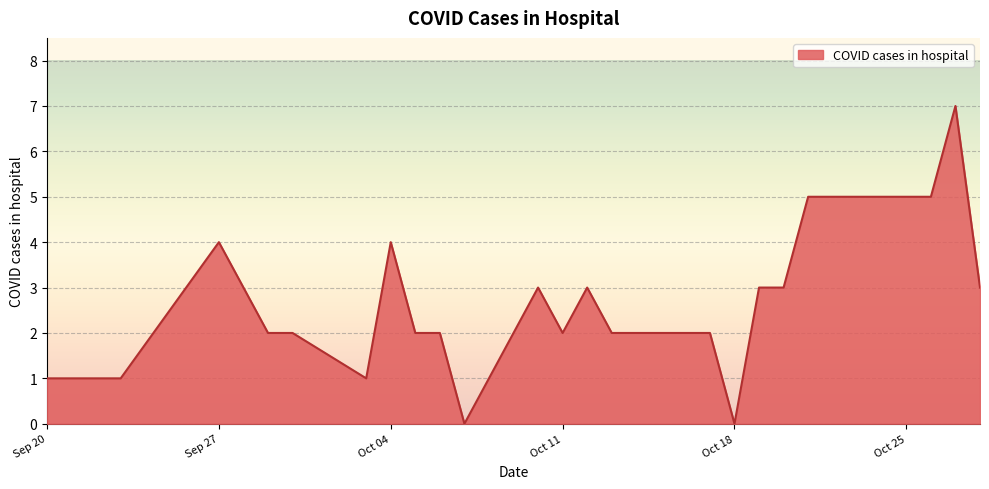

What is the difference between the maximum and minimum values?

7